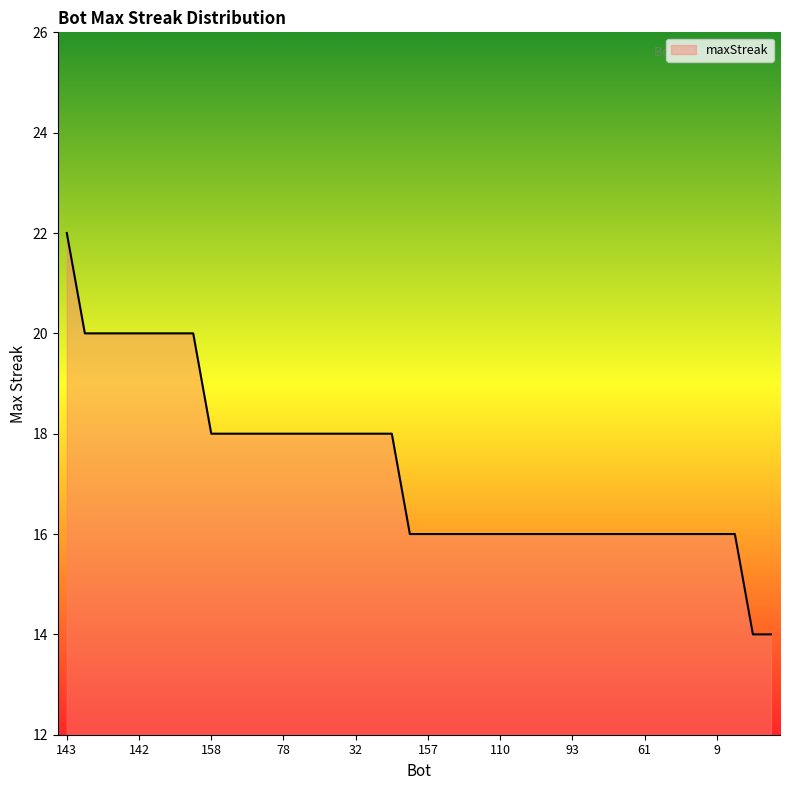

What is the greatest value displayed?

22